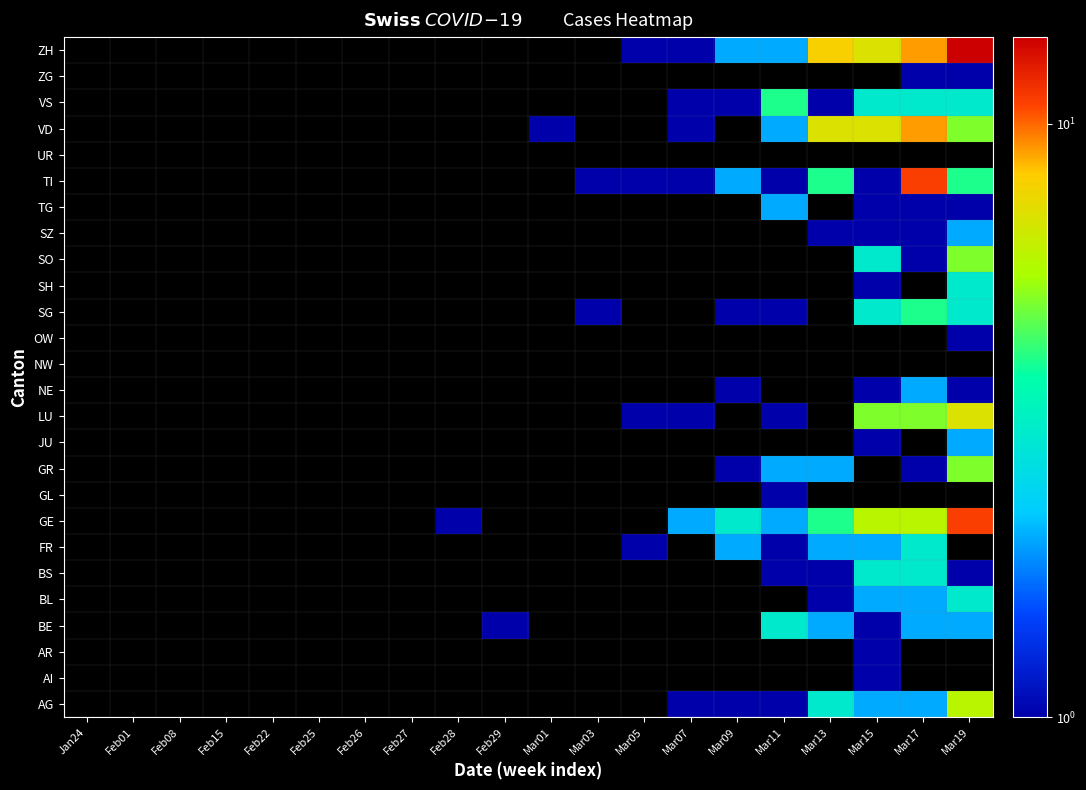

At which category does the chart reach its minimum across all series?

Jan24